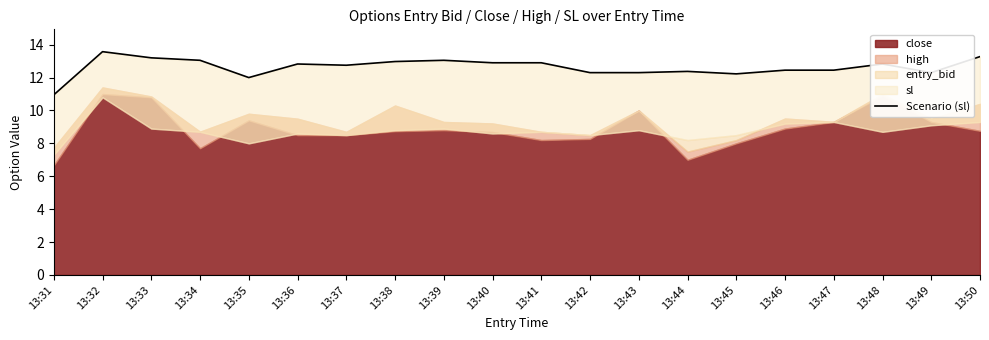

What is the average value?

12.6